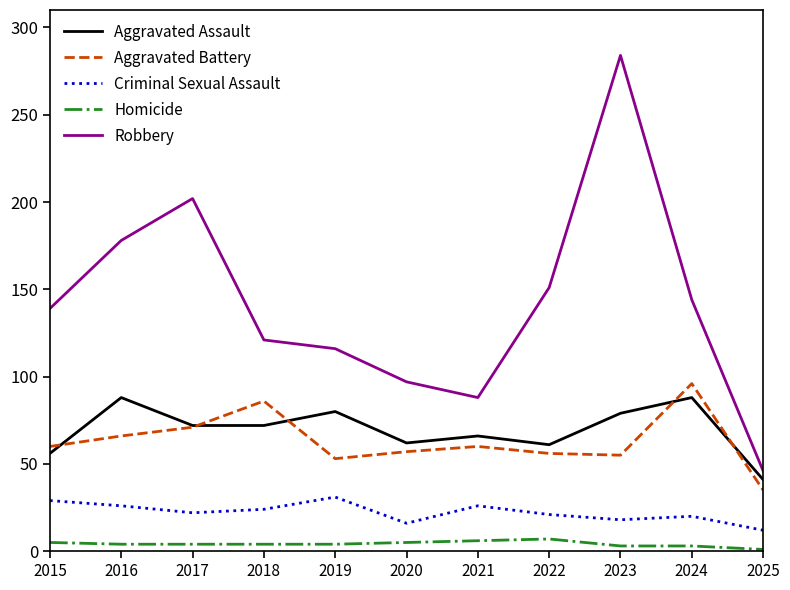

Which category has the highest value across all series?

2023